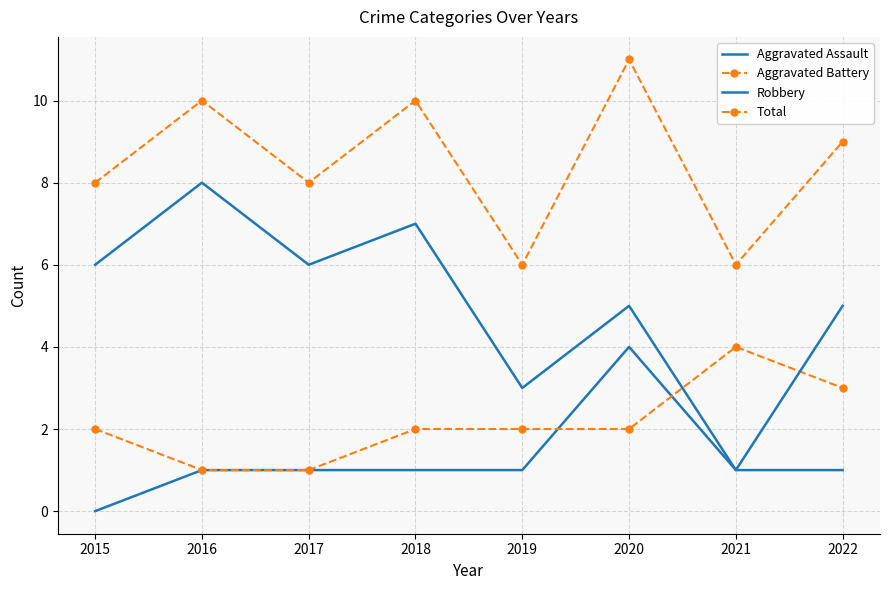

Is it true that Aggravated Assault equals 2 at 2015?

False